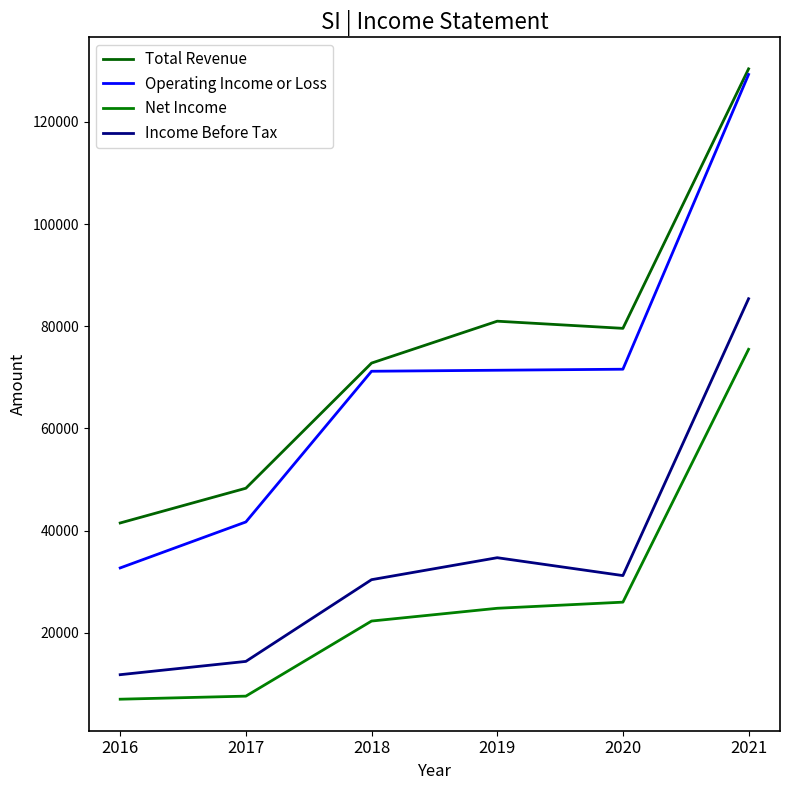

Between 2017 and 2021, which series saw the biggest shift?

Operating Income or Loss